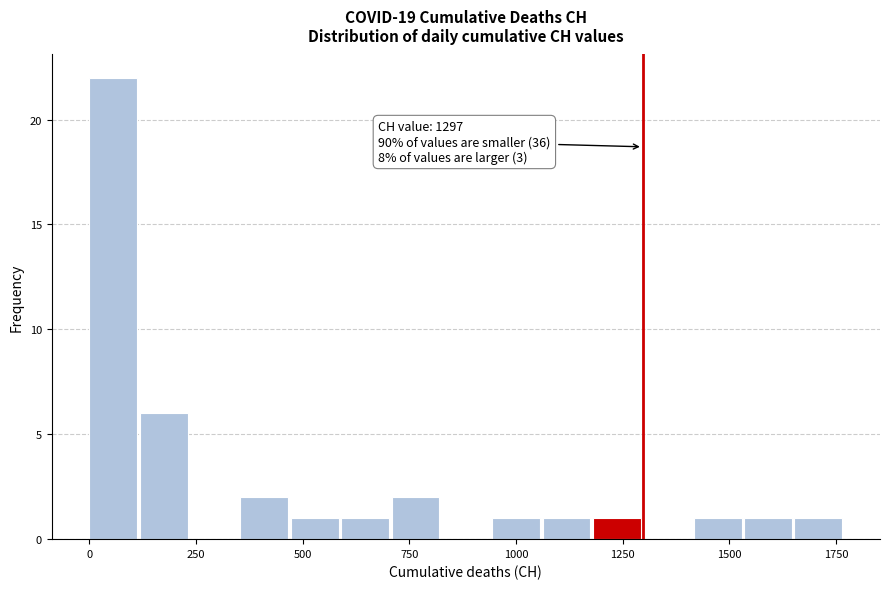

Around what value on the x-axis is the tallest bar? Give the approximate position of its centre, as read against the axis.

50